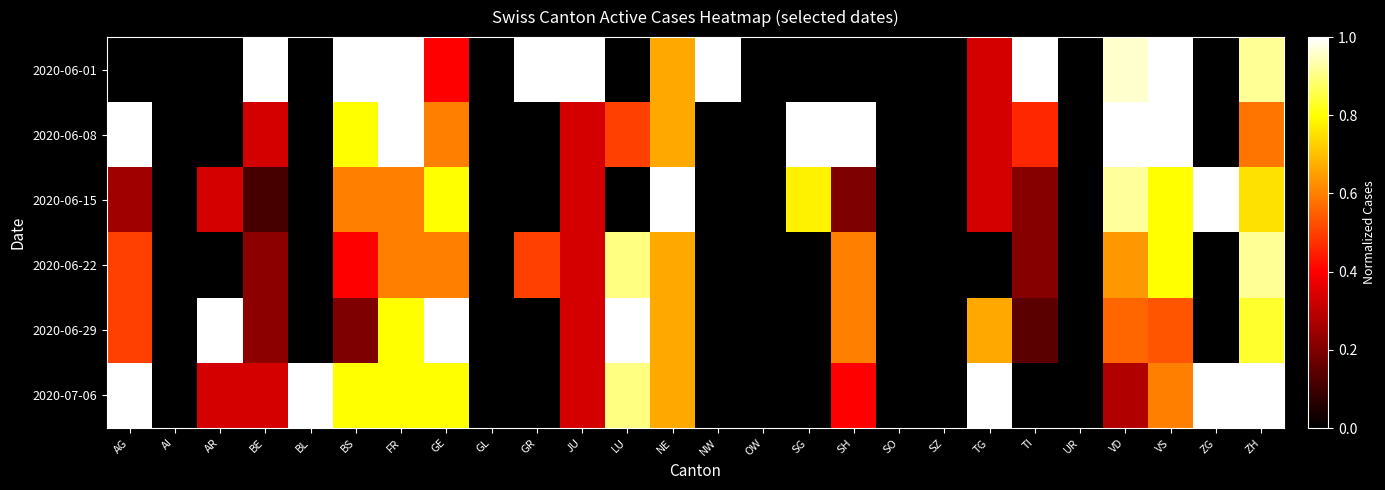

Which series changed the most between AR and UR?

2020-06-29